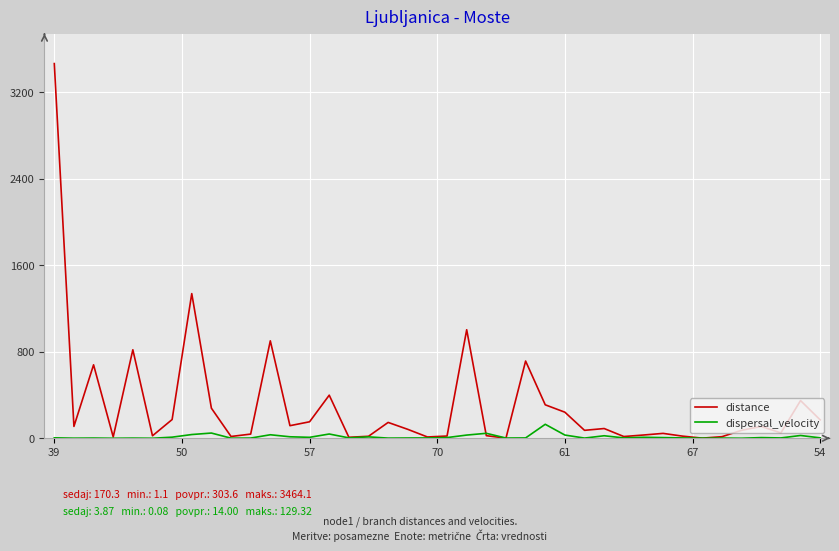

Which series has the largest range (max minus min)?

distance